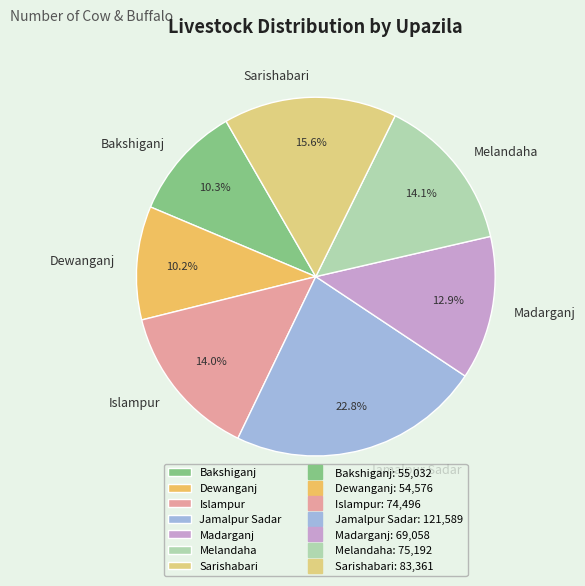

To the nearest percent, what percentage of the pie is Madarganj?

13%